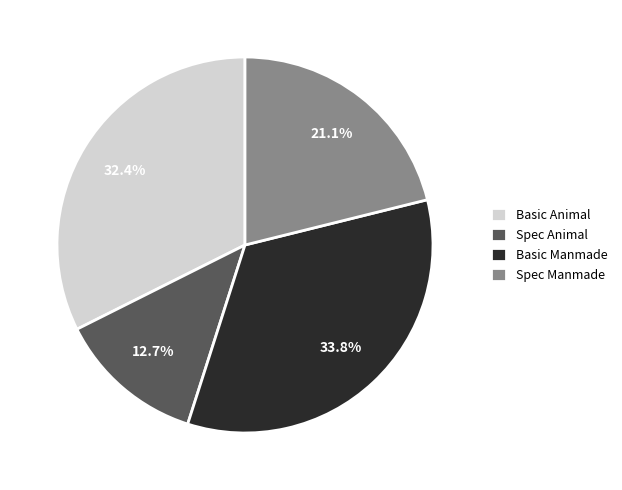

Which category has the biggest portion of the pie?

Basic Manmade